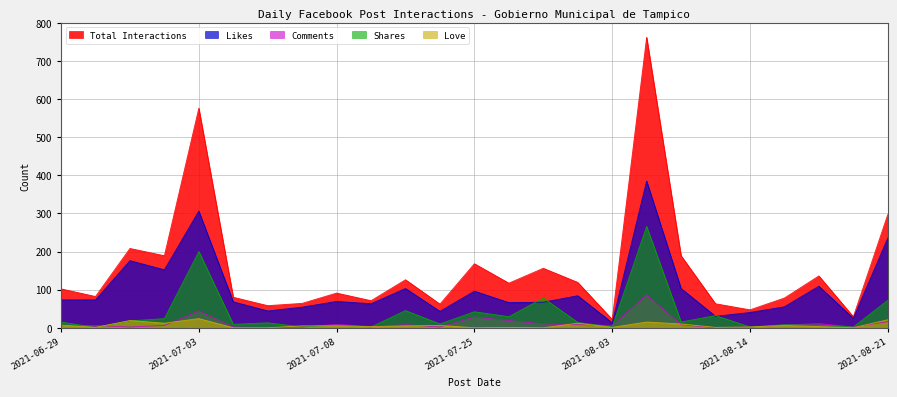

True or false: Love has a value of 12 at 2021-08-02.

True